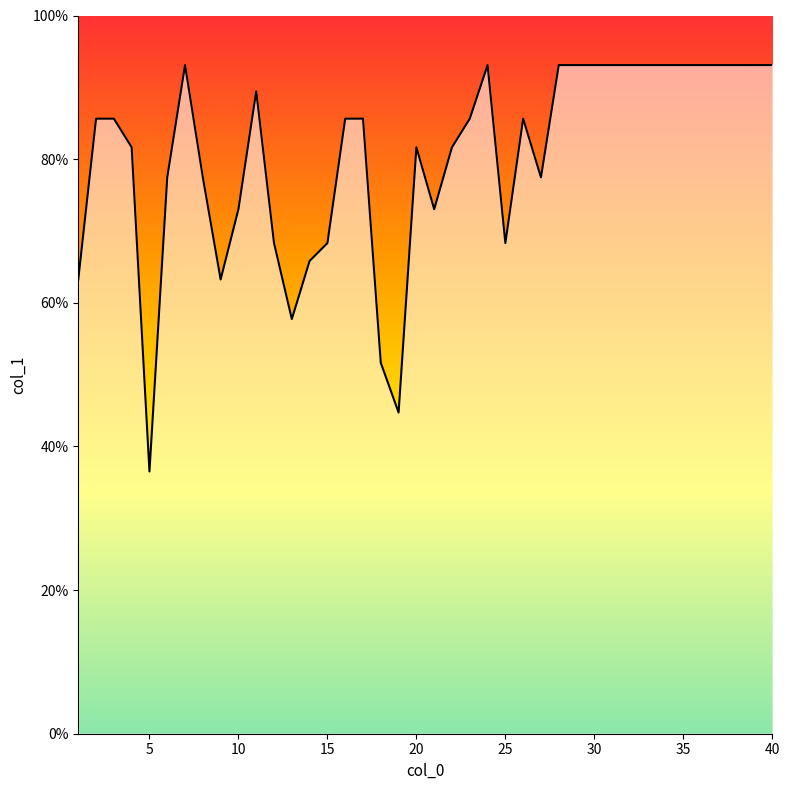

Is this an area chart (filled region under the line)?

No